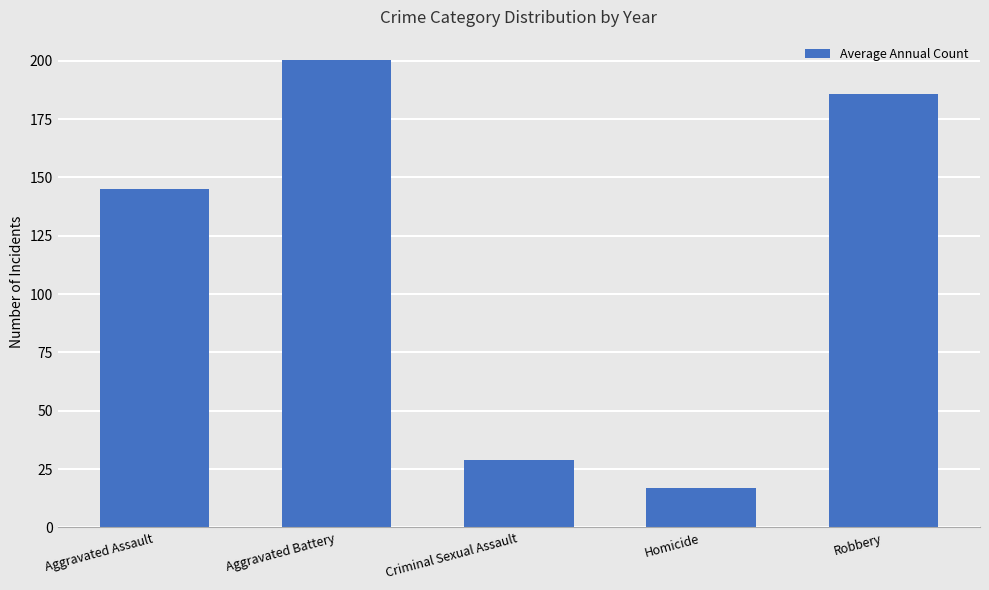

At which category does the chart reach its peak across all series?

Aggravated Battery